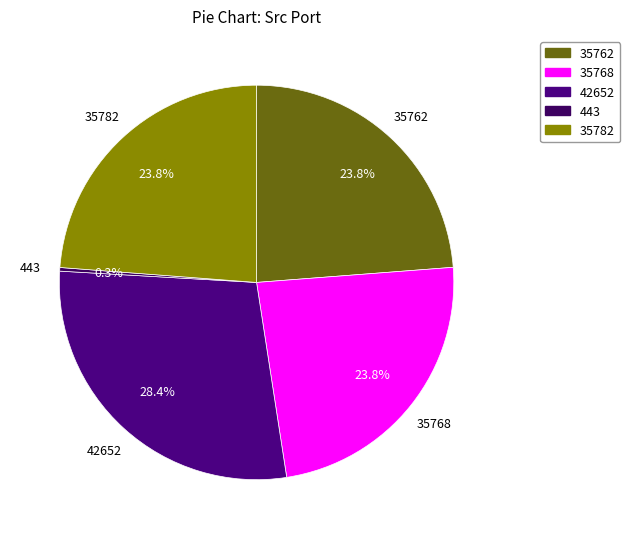

Combined, do 35768 and 42652 account for over 50%?

Yes